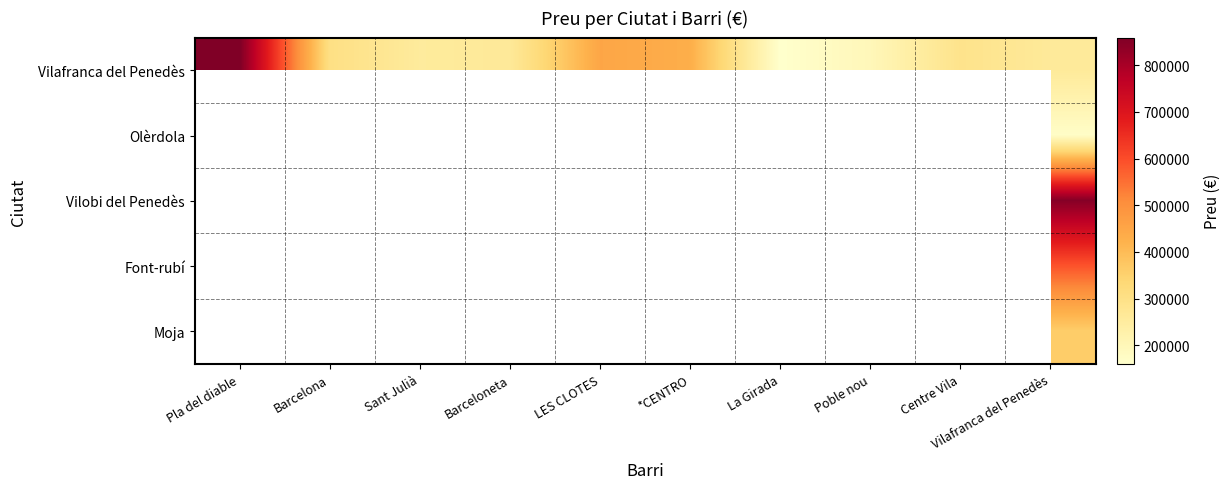

How many values in the Vilafranca del Penedès series exceed 290000?

4